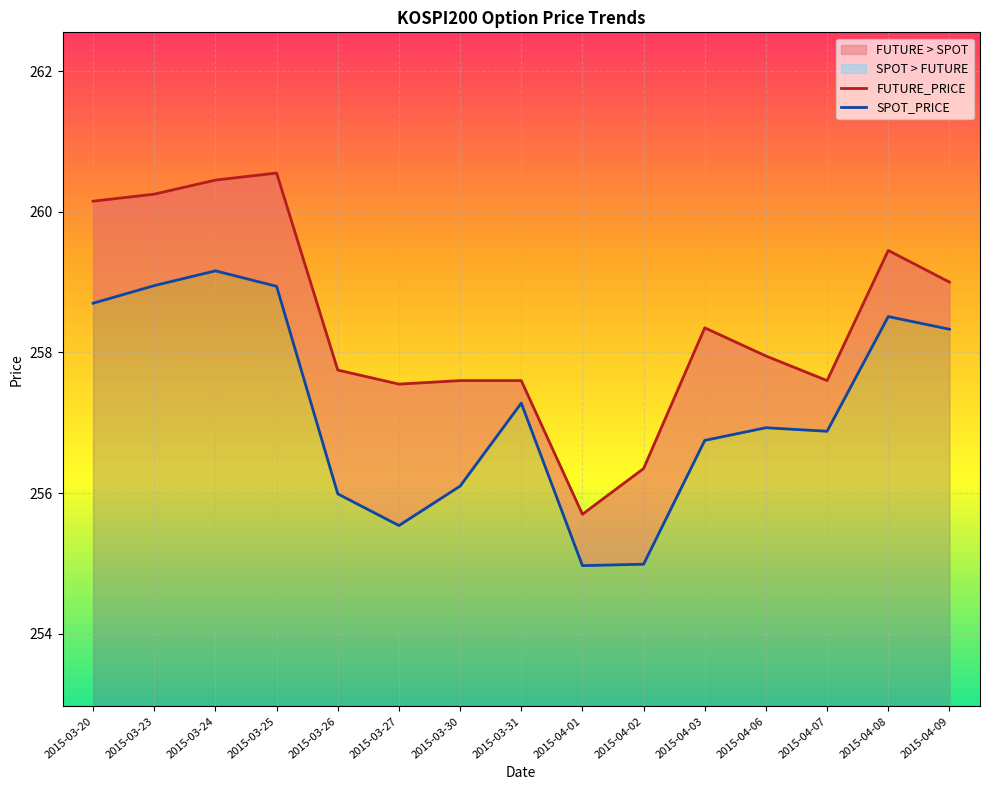

Rank the categories by FUTURE_PRICE value from lowest to highest.

2015-04-01, 2015-04-02, 2015-03-27, 2015-03-30, 2015-03-31, 2015-04-07, 2015-03-26, 2015-04-06, 2015-04-03, 2015-04-09, 2015-04-08, 2015-03-20, 2015-03-23, 2015-03-24, 2015-03-25